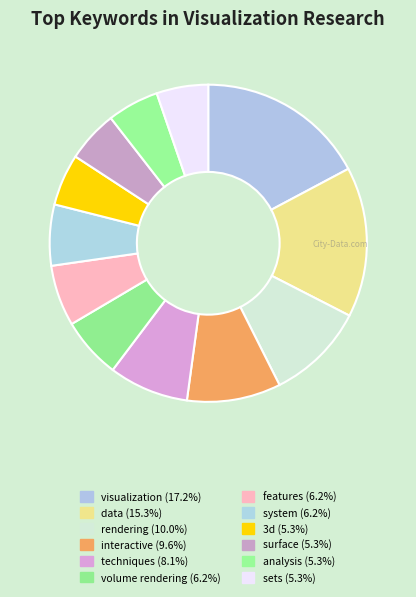

What is the smallest slice in the pie chart?

3d